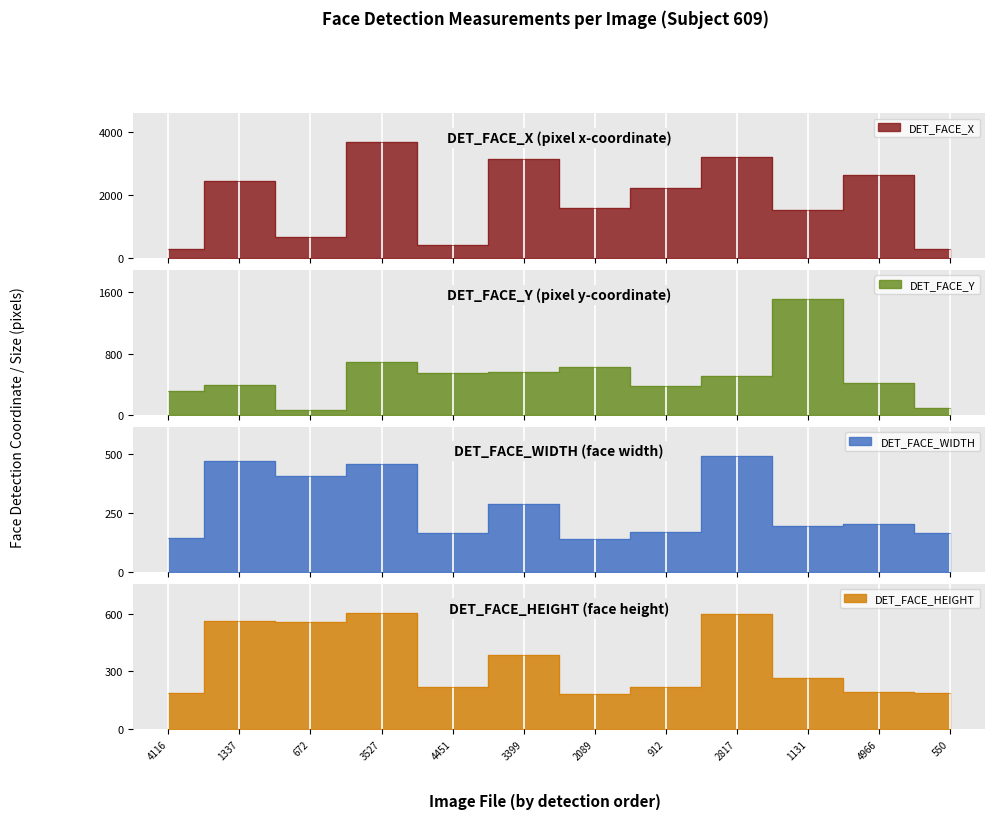

What is the sum of all DET_FACE_Y values?

6118